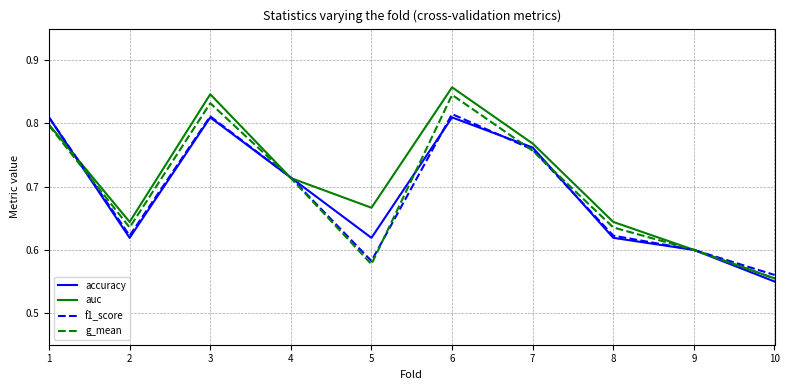

At which label does g_mean reach its minimum?

10